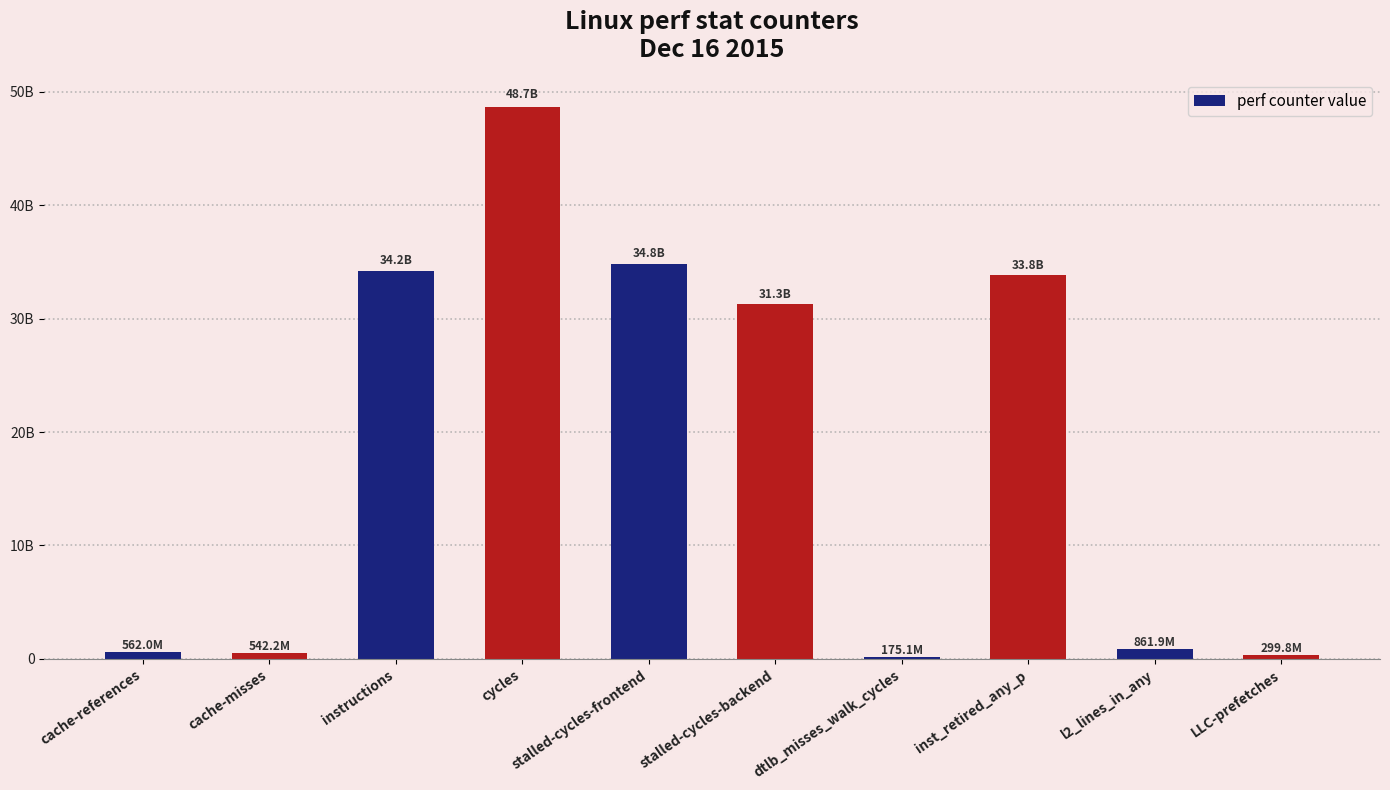

Are the bars horizontal?

No